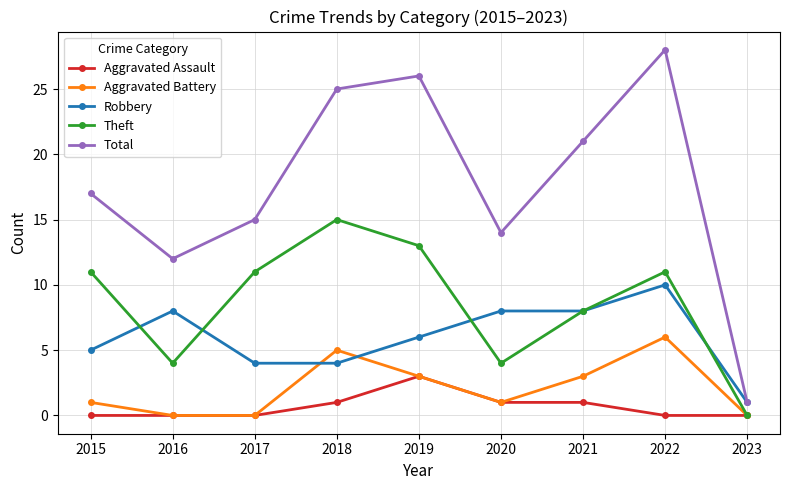

How many series are shown in this chart?

5